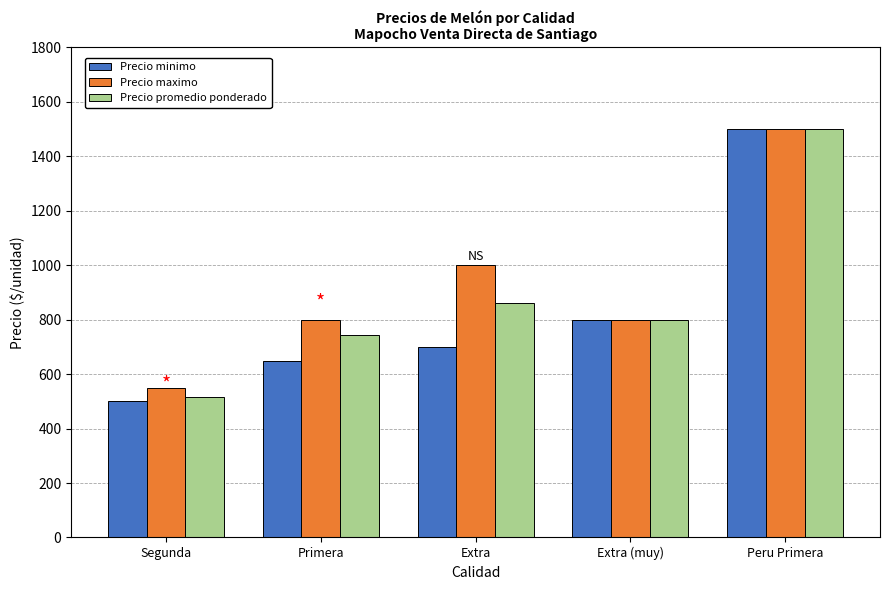

True or false: Precio maximo has a value of 800 at Extra (muy).

True